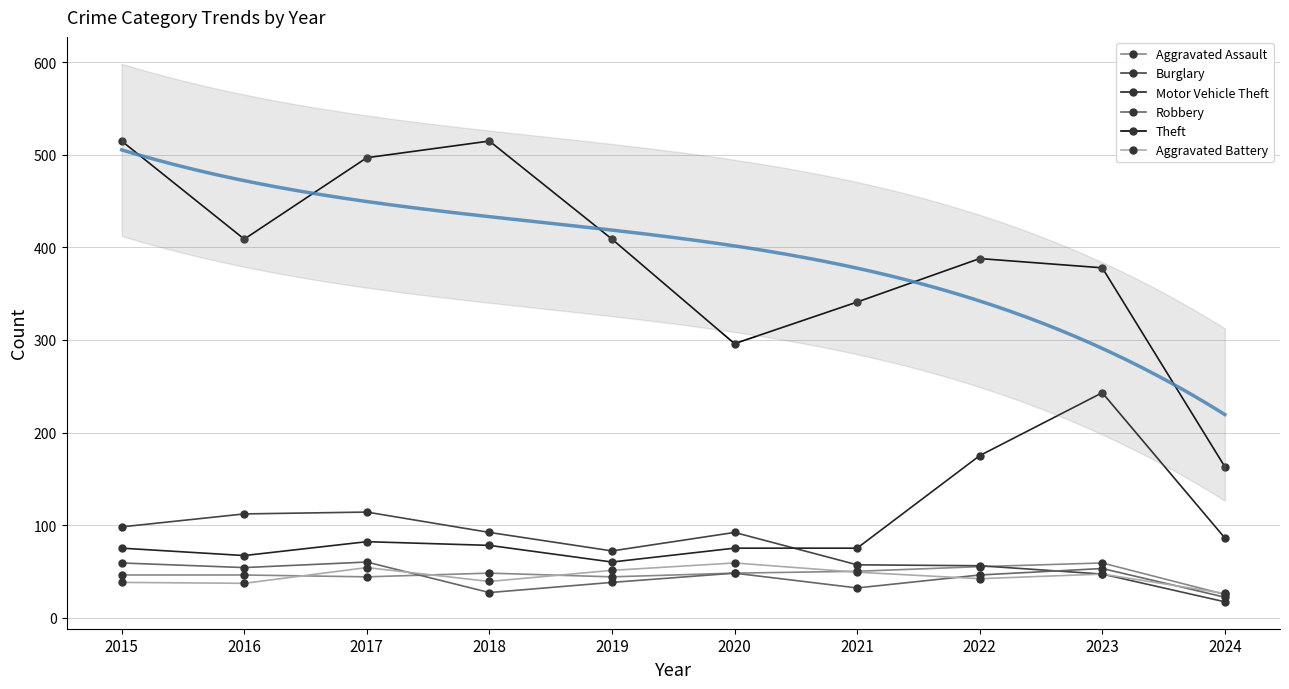

Which series has the widest spread of values?

Theft